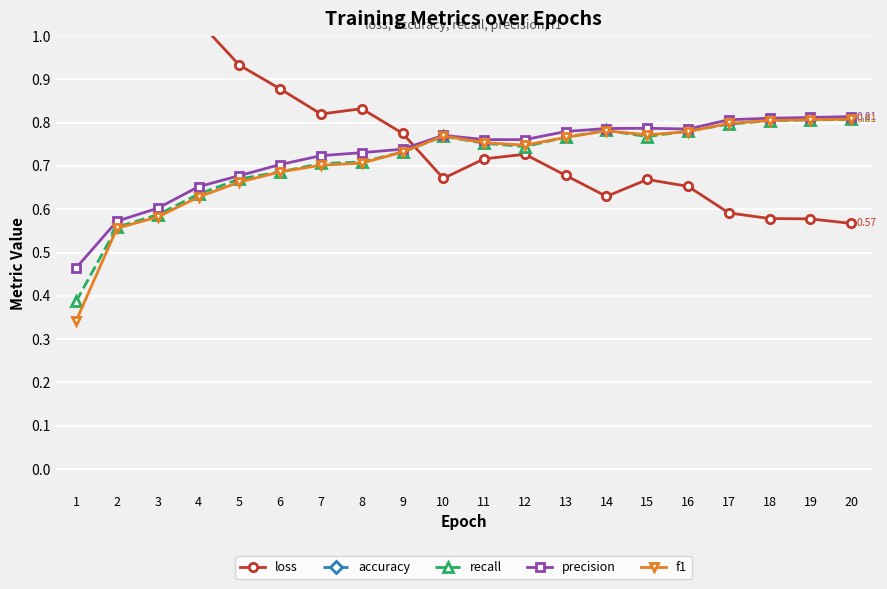

What is the difference between the second highest and second lowest values in the loss series?

0.6